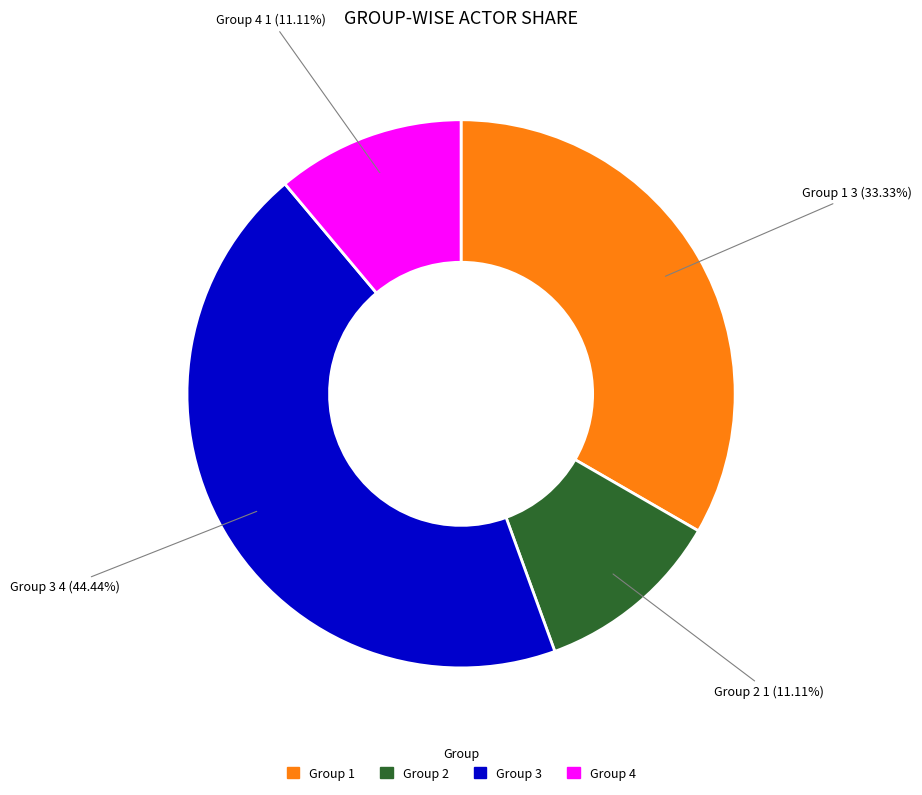

True or false: Group 3 accounts for 44% of the total.

True